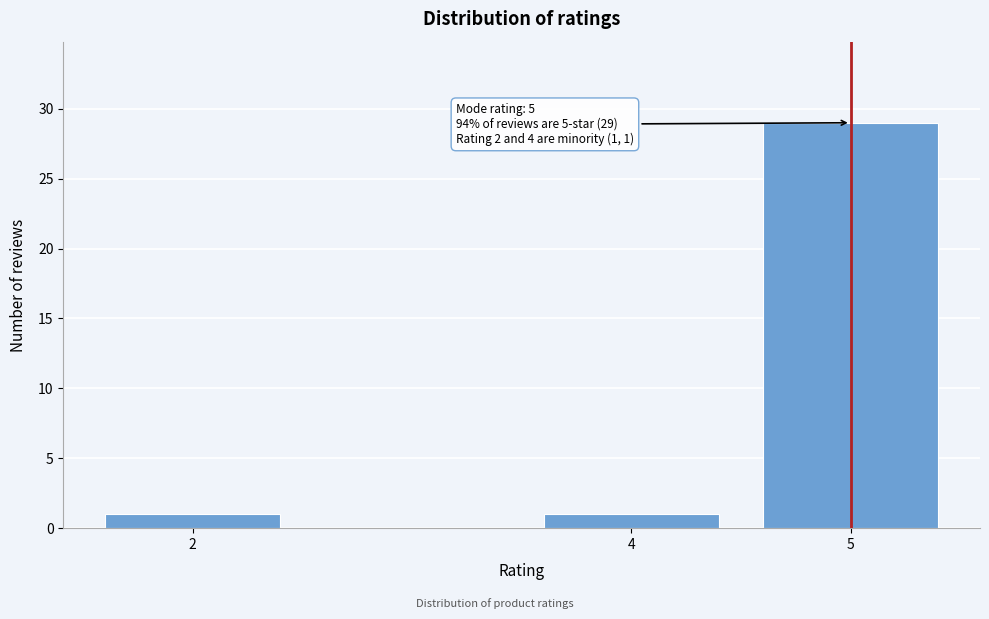

Reading left to right, what are all the values shown in this chart?

1	1	29